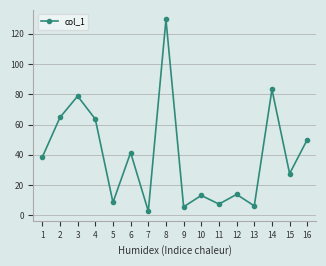

How many categories are shown in the chart?

16